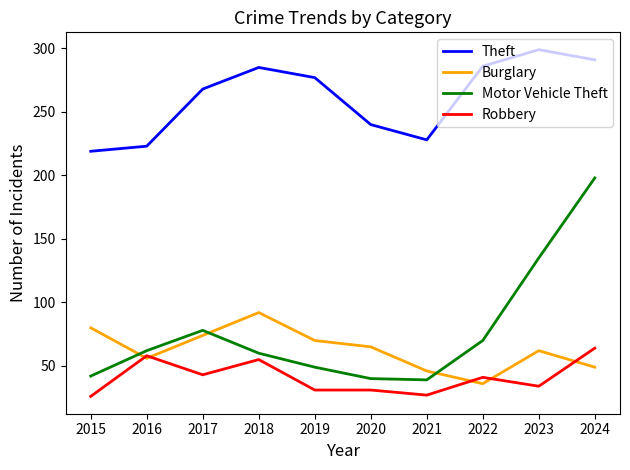

The Burglary series shows 70 at 2019. True or false?

True